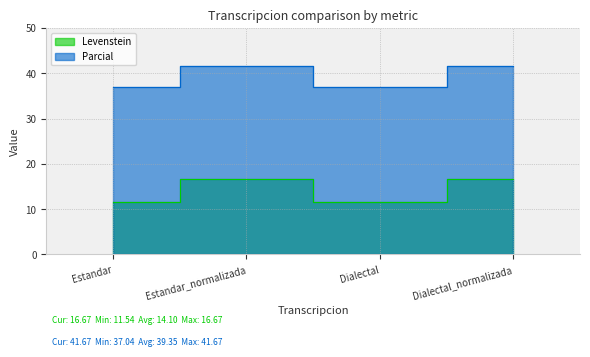

Reading left to right, what are all the values shown in this chart?

Levenstein: Estandar=11.5	Estandar_normalizada=16.7	Dialectal=11.5	Dialectal_normalizada=16.7
Parcial: Estandar=37.0	Estandar_normalizada=41.7	Dialectal=37.0	Dialectal_normalizada=41.7